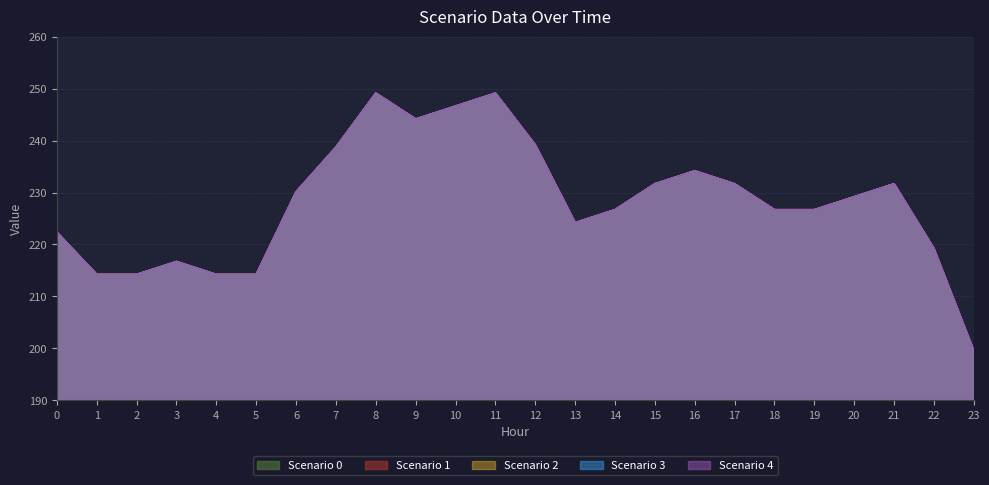

How many data points in Scenario 2 are above 229?

12